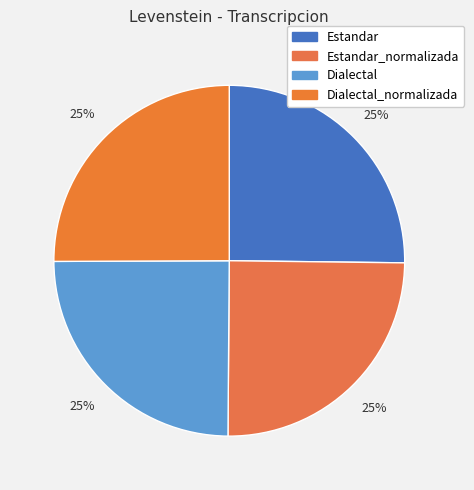

How many segments does this pie chart have?

4